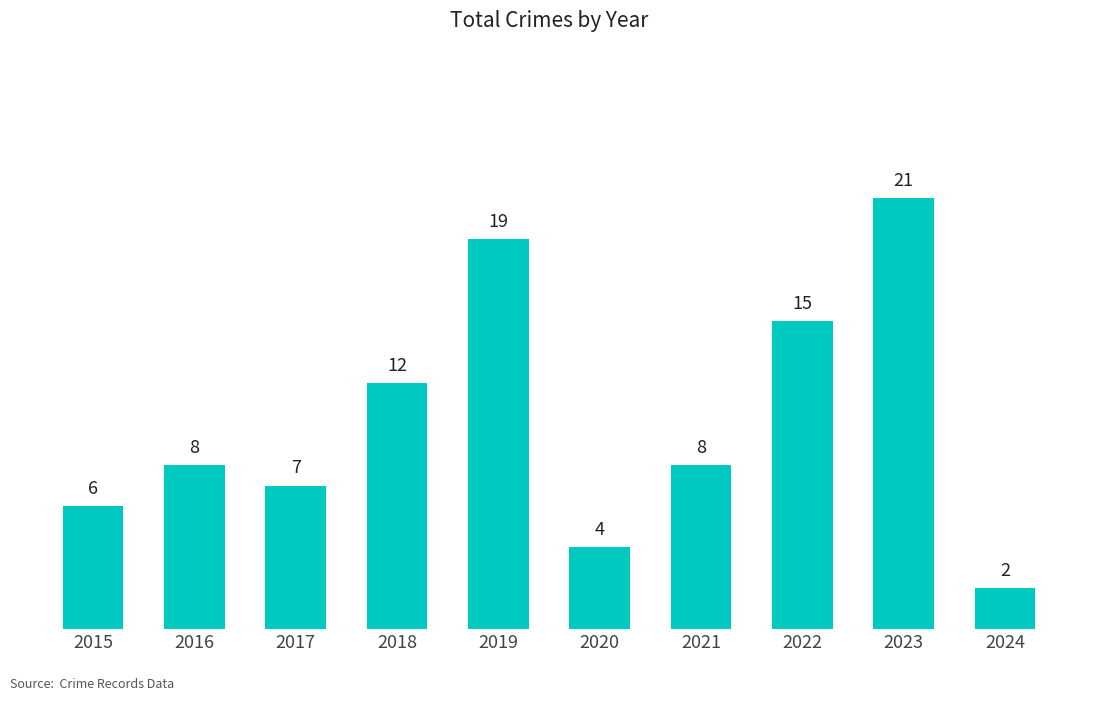

Reading left to right, transcribe all the data shown in this chart.

6	8	7	12	19	4	8	15	21	2